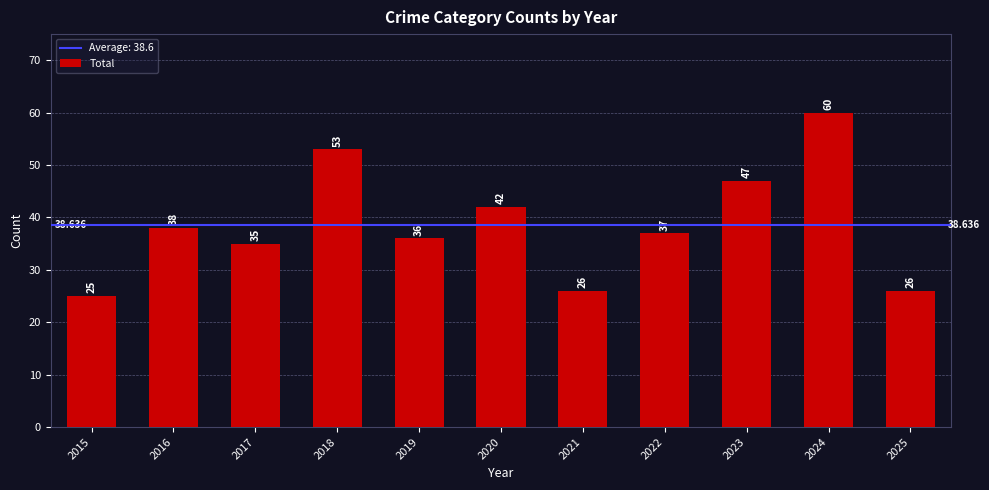

What is the difference between the values at 2022 and 2015?

12